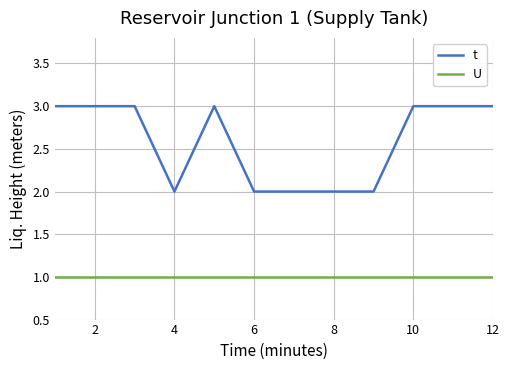

What is the lowest value of the t series?

2